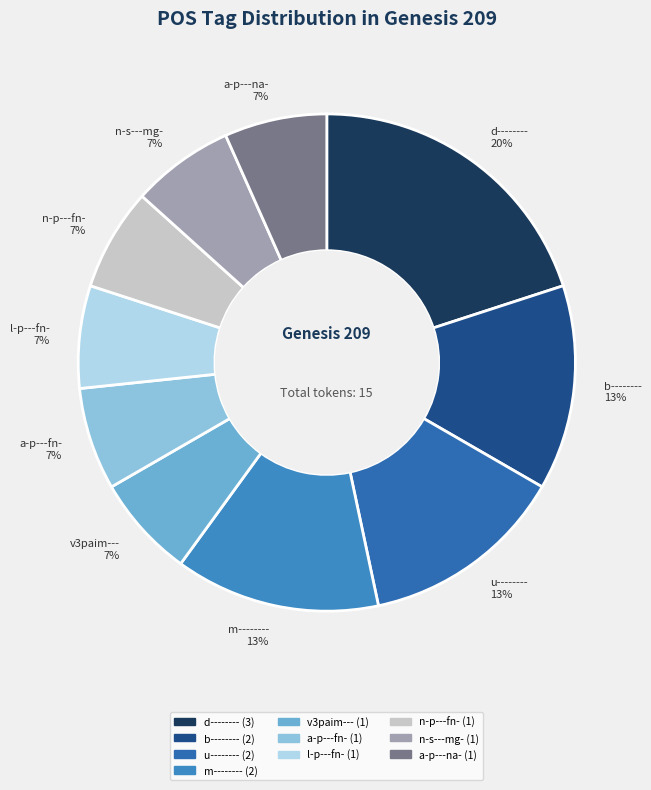

To the nearest percent, what is the average slice percentage?

10%